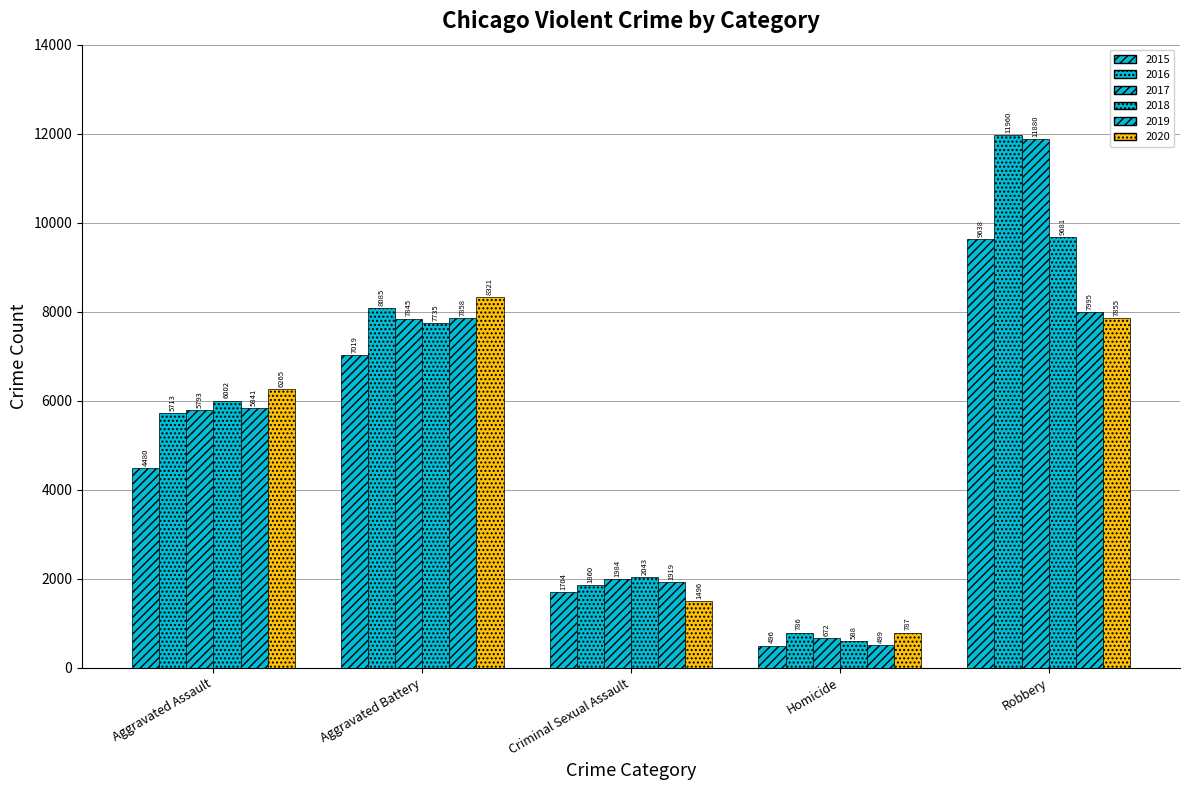

How many series are shown in this chart?

6